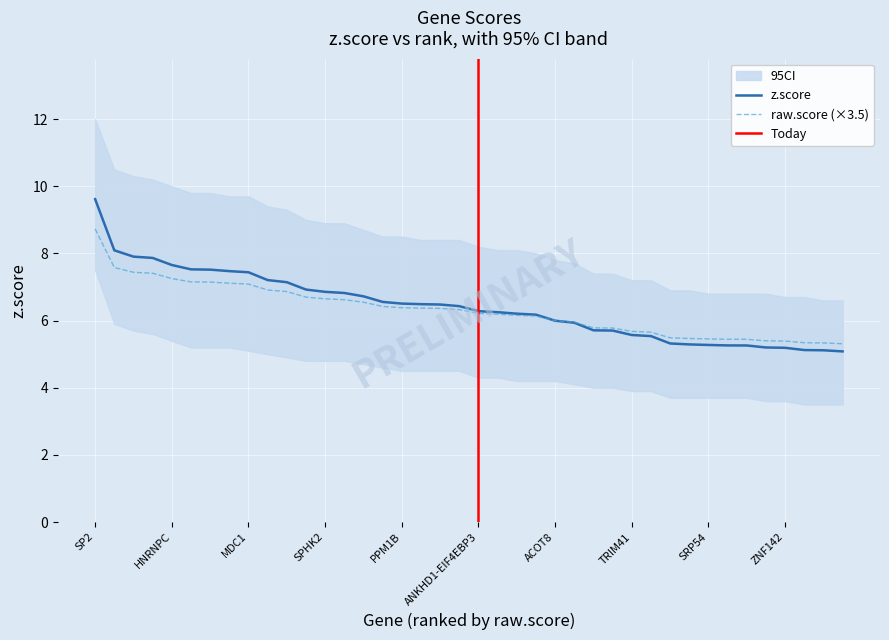

At which label does z.score reach its peak?

SP2